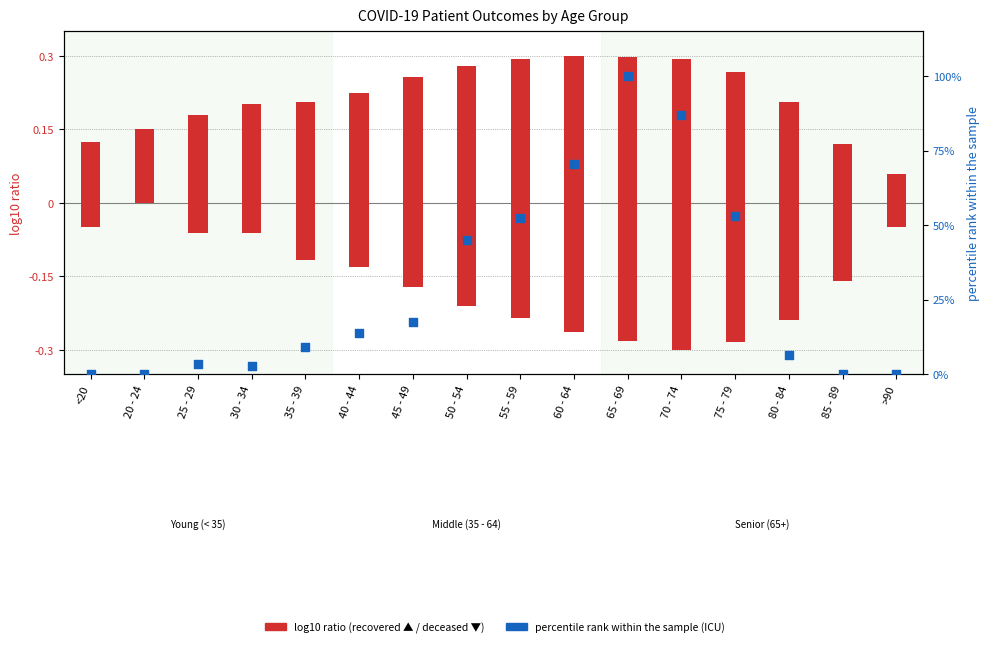

At which category is the sum across all series the highest?

65 - 69